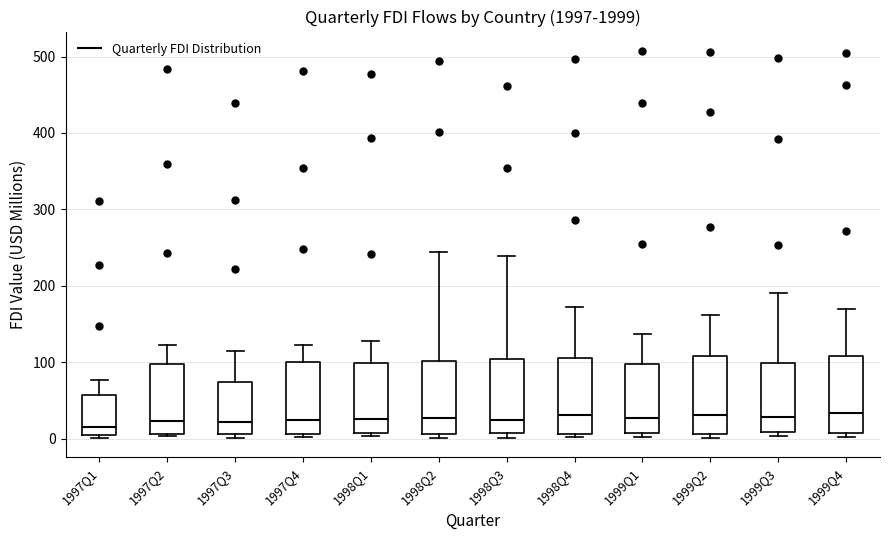

Reading left to right, transcribe this box plot: for each box, give where its median line is, the range the box spans, and where its two whiskers end, as read against the y-axis. The values are not printed on the chart, so give them approximately, as read against the axis.

1997Q1: median 20, box 0 to 60, whiskers 0 (just below the box's lower edge) to 80
1997Q2: median 20, box 10 to 100, whiskers 0 to 120
1997Q3: median 20, box 10 to 70, whiskers 0 to 110
1997Q4: median 20, box 10 to 100, whiskers 0 to 120
1998Q1: median 30, box 10 to 100, whiskers 0 to 130
1998Q2: median 30, box 10 to 100, whiskers 0 to 240
1998Q3: median 20, box 10 to 100, whiskers 0 to 240
1998Q4: median 30, box 10 to 110, whiskers 0 to 170
1999Q1: median 30, box 10 to 100, whiskers 0 to 140
1999Q2: median 30, box 10 to 110, whiskers 0 to 160
1999Q3: median 30, box 10 to 100, whiskers 0 to 190
1999Q4: median 30, box 10 to 110, whiskers 0 to 170